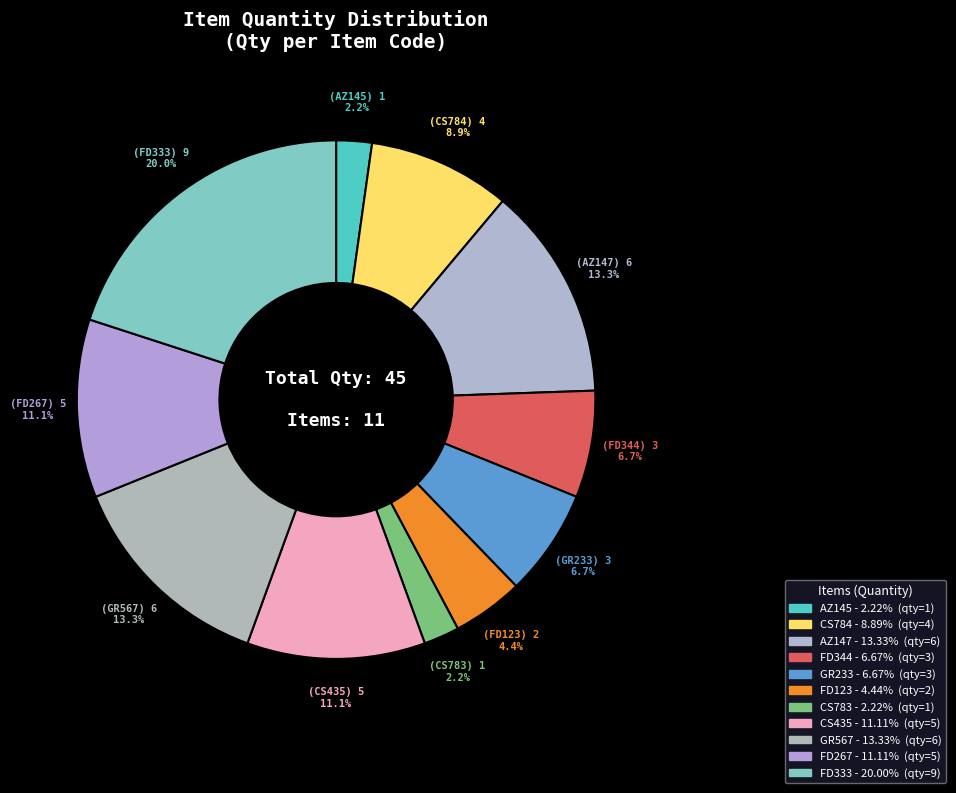

How many segments does this pie chart have?

11